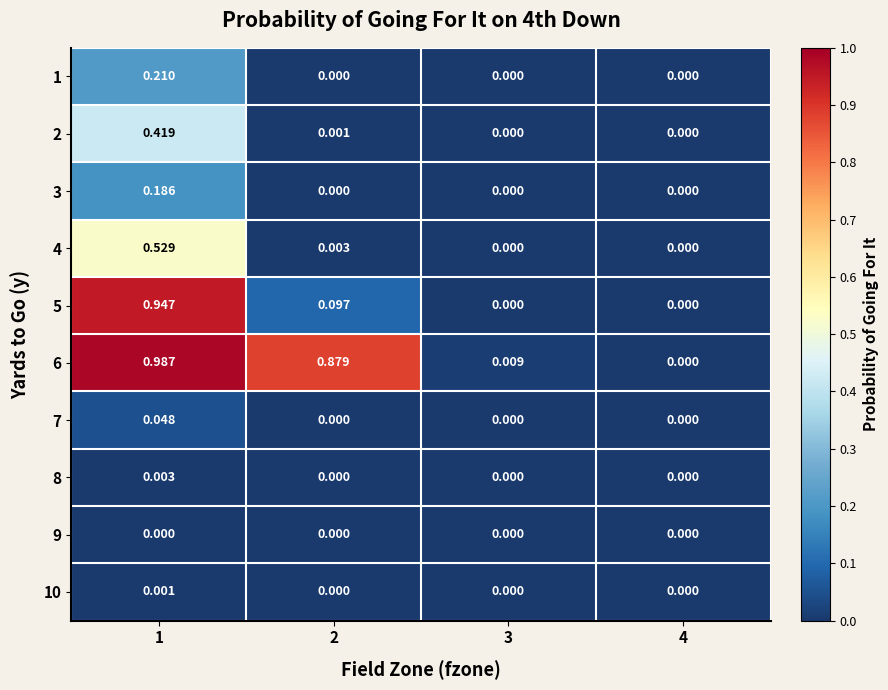

Which series has the largest range (max minus min)?

6